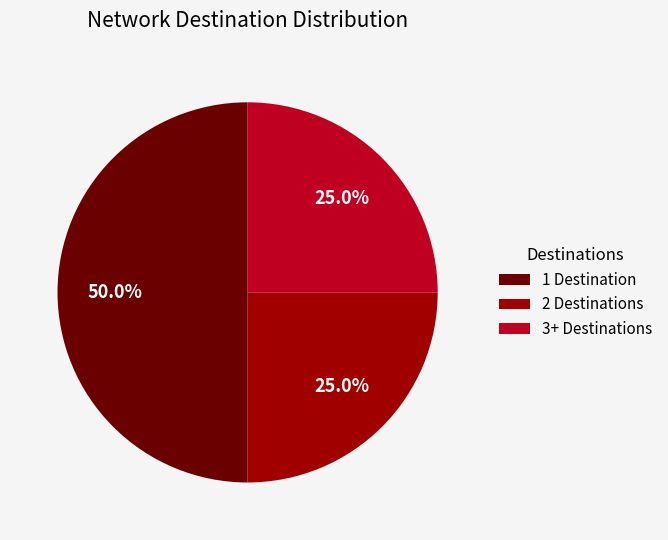

What is the ratio of the value at 2 Destinations to the value at 1 Destination?

0.5